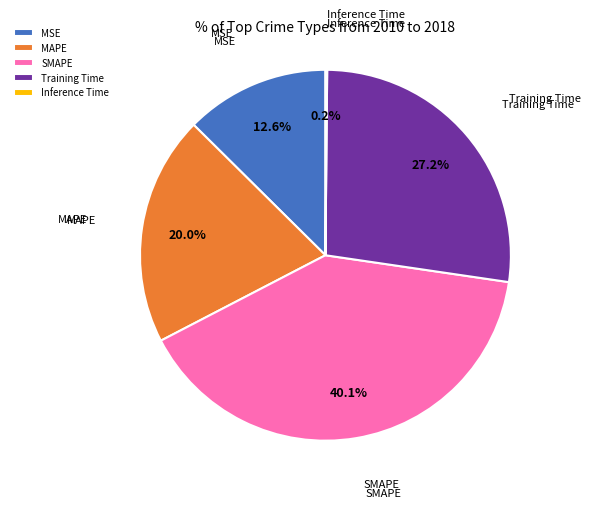

What is the ratio of the value at MAPE to the value at SMAPE?

0.5